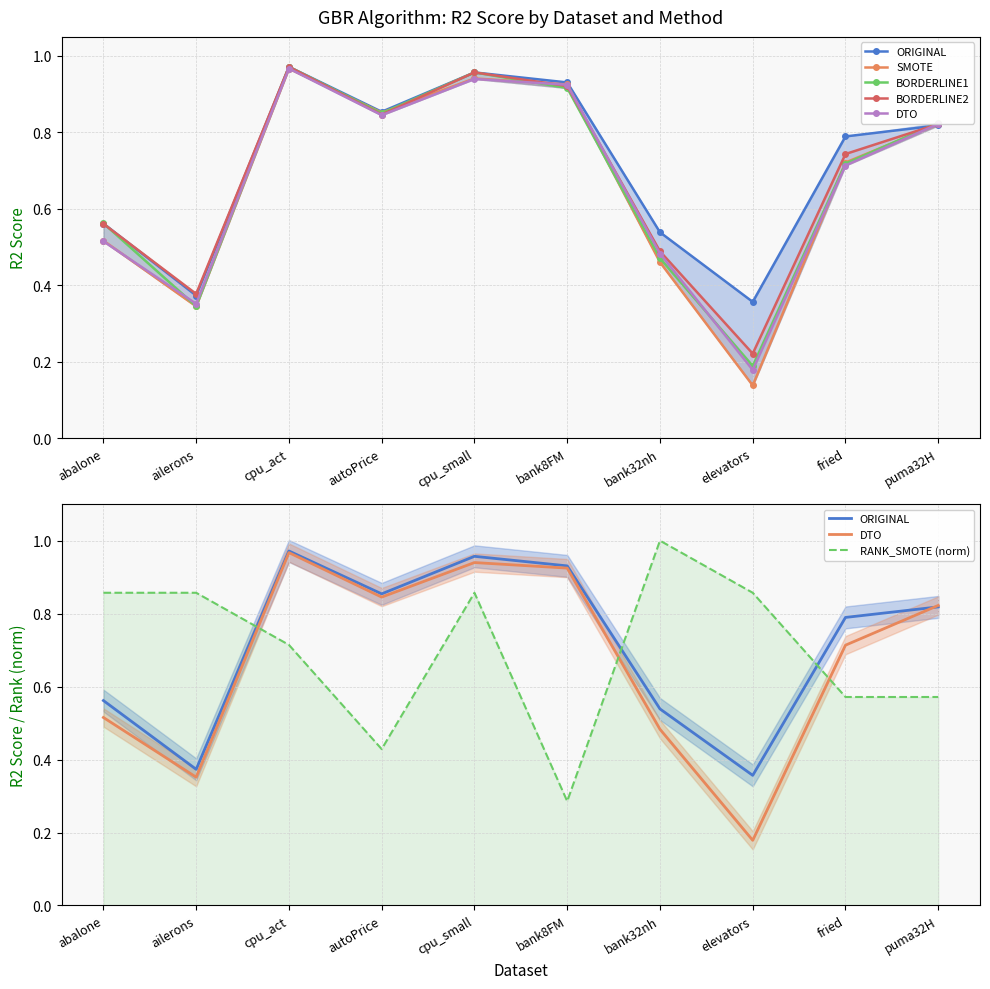

Rank the series at abalone from lowest to highest value.

DTO, SMOTE, BORDERLINE2, ORIGINAL, BORDERLINE1, RANK_SMOTE (norm)